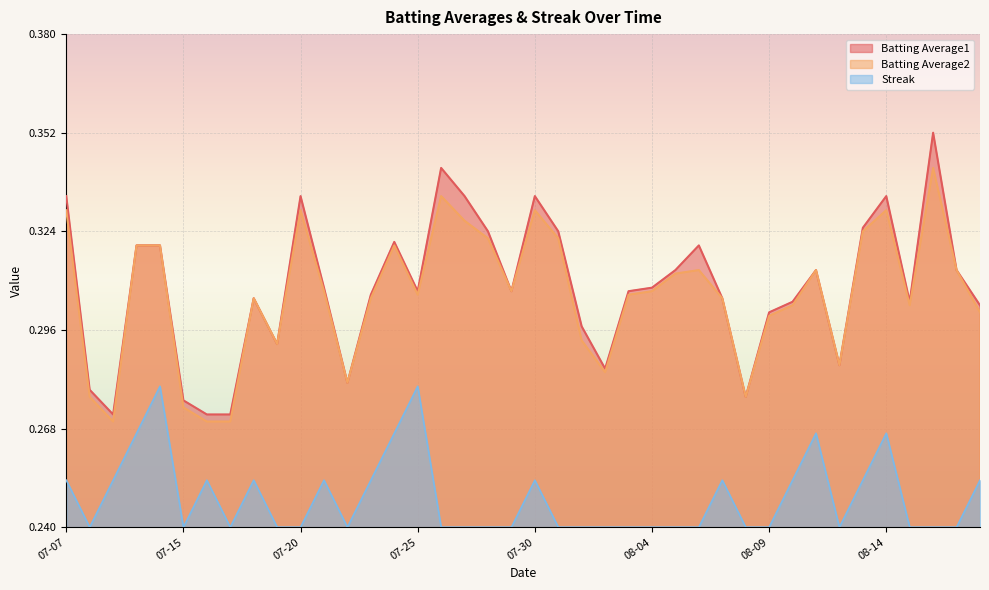

At which label does Batting Average1 reach its peak?

2010-08-16